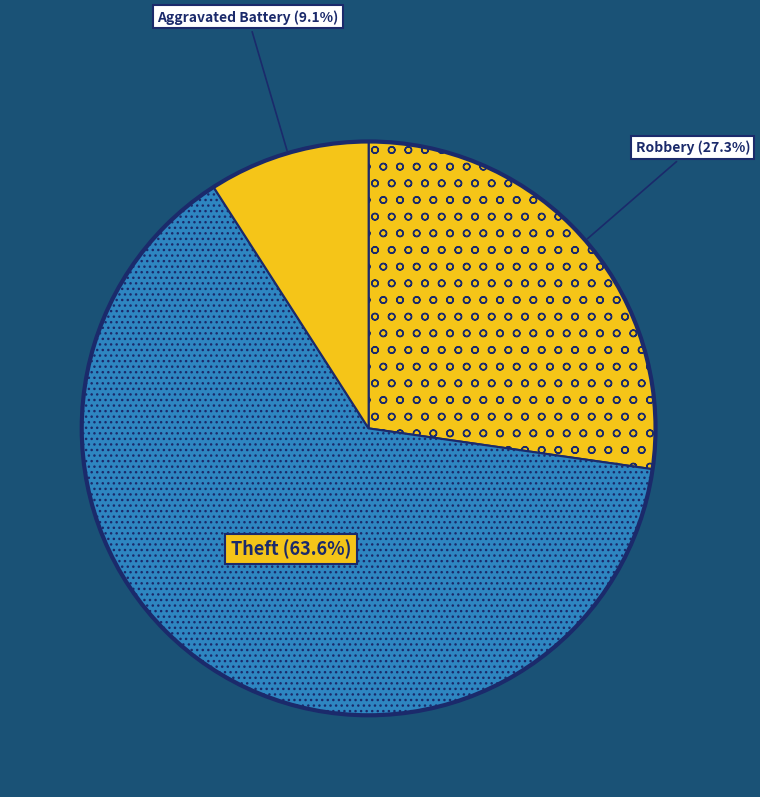

To the nearest percent, what is the average slice percentage?

33%